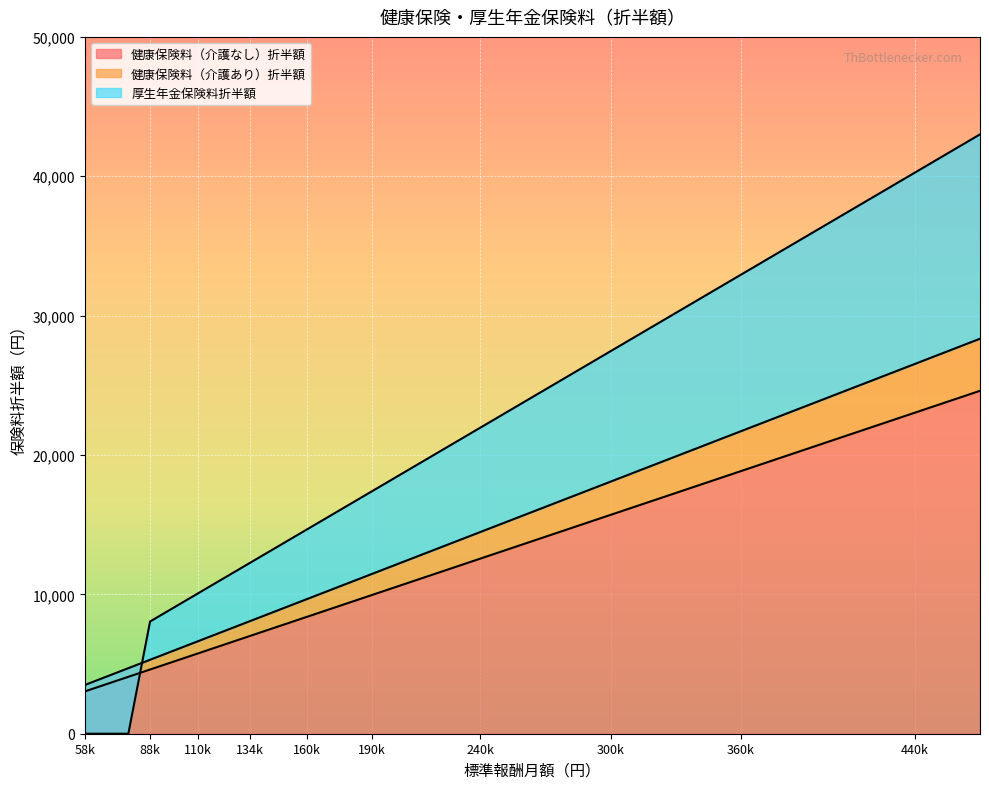

What is the highest value of the 健康保険料（介護なし）折半額 series?

24604.5